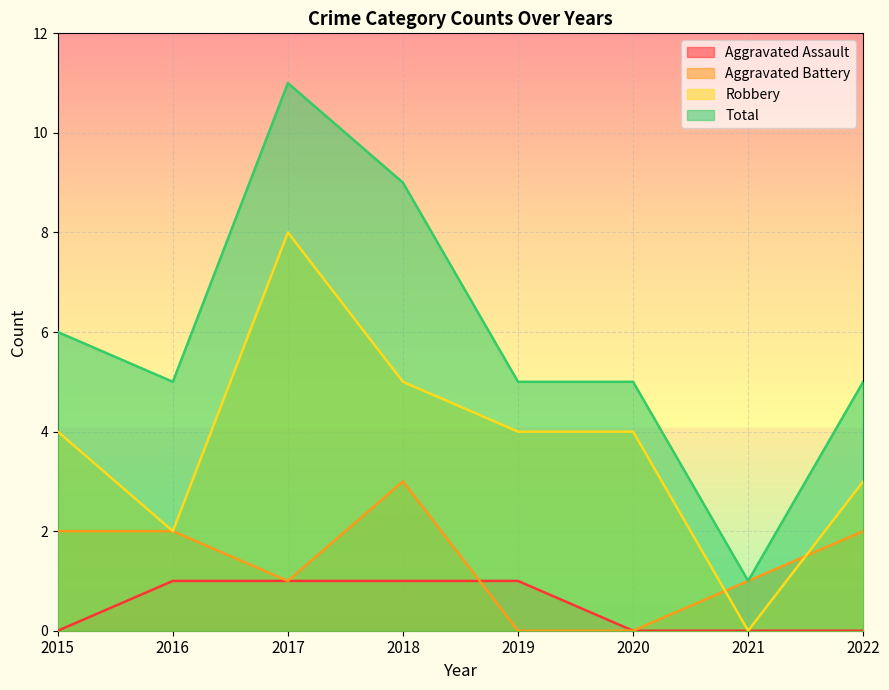

True or false: Total has more than 2 interior local peaks.

False